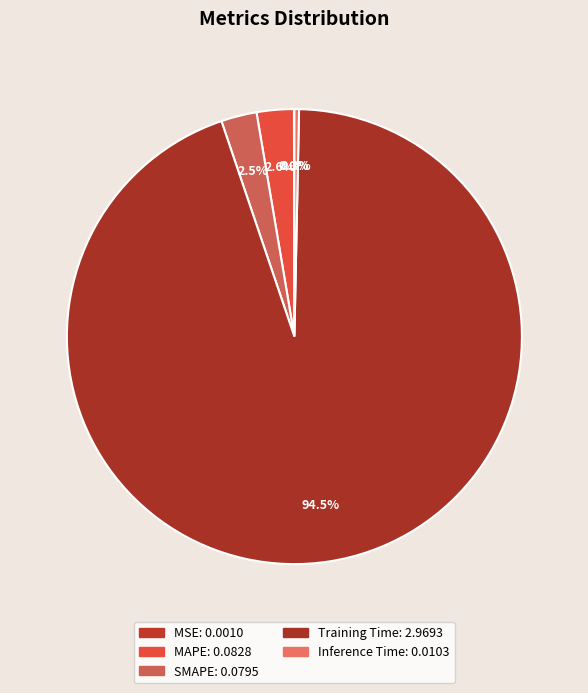

To the nearest percent, what portion does SMAPE represent?

3%